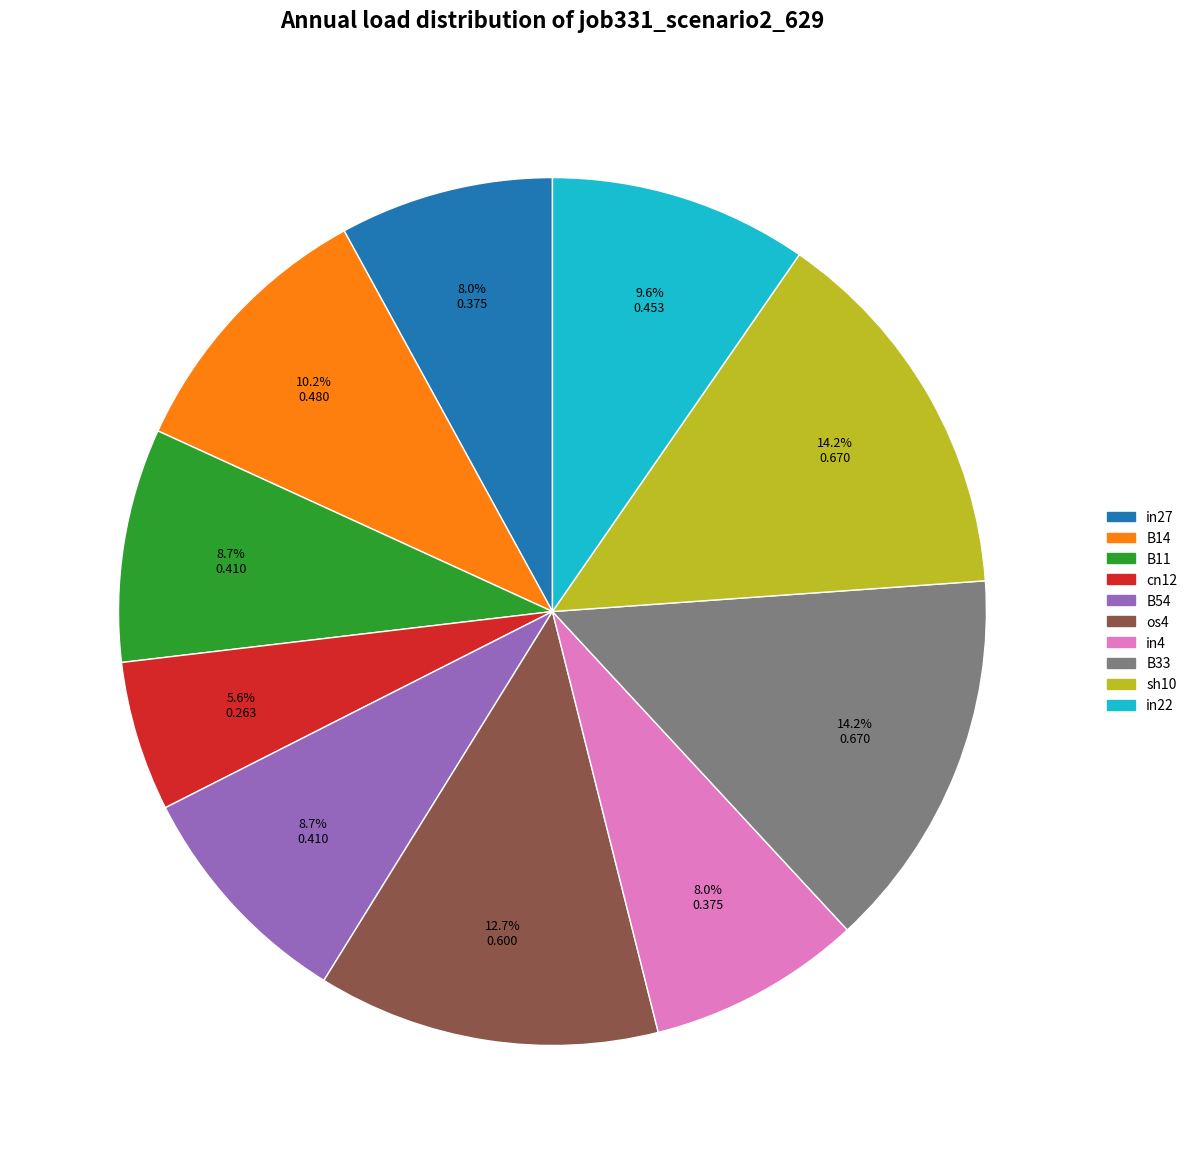

To the nearest percent, what is the combined percentage of os4 and cn12?

18%